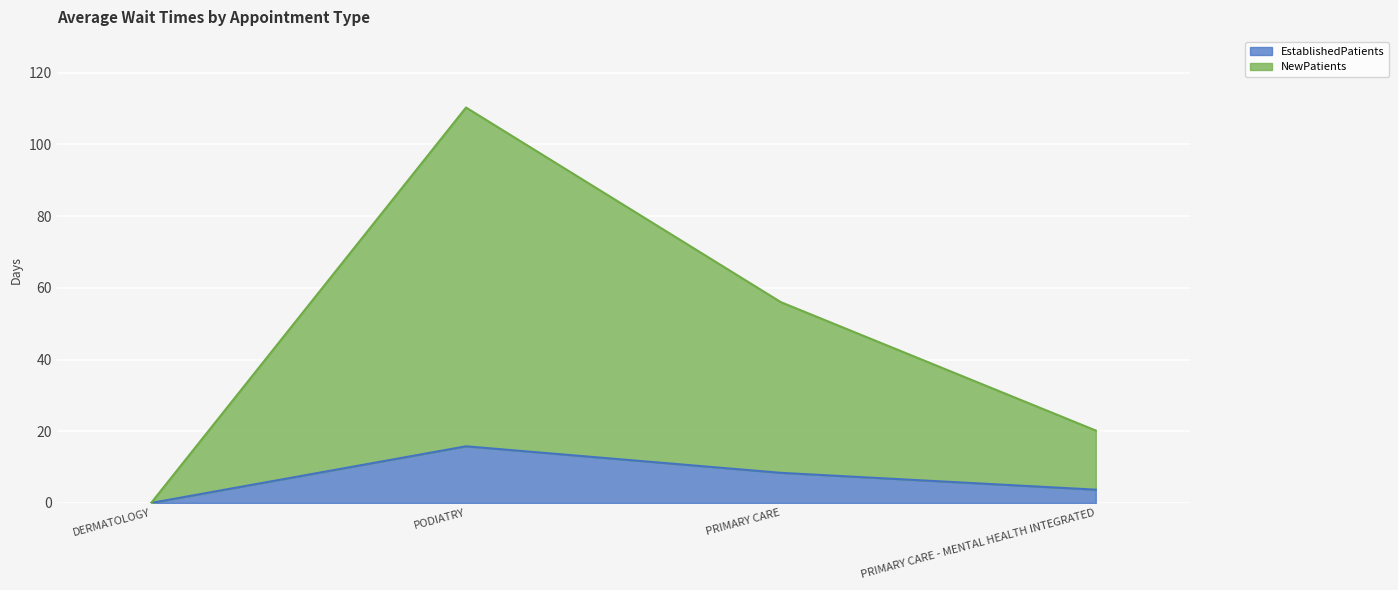

Rank the series by their maximum value, from lowest to highest.

EstablishedPatients, NewPatients